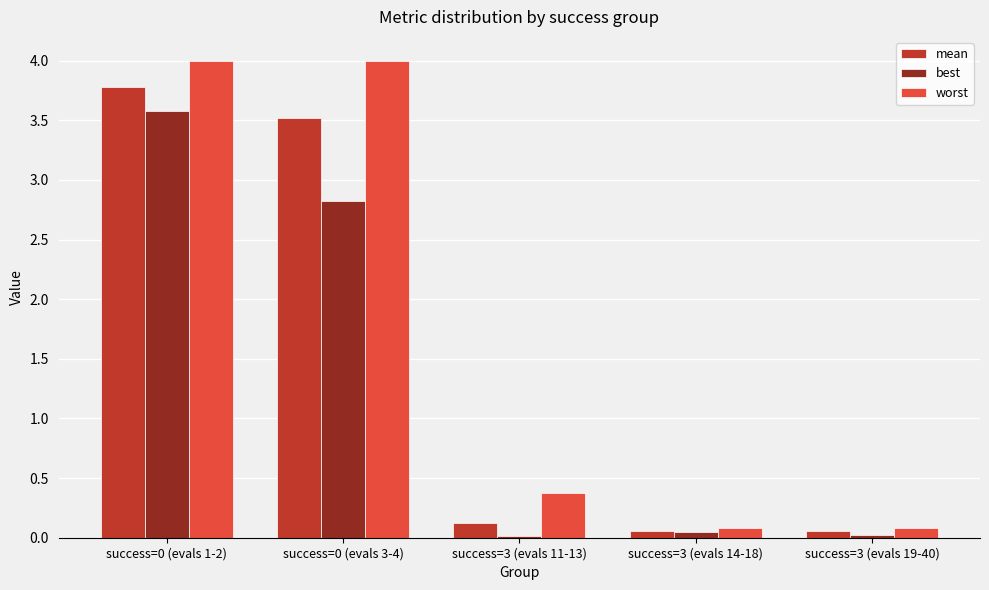

What is the maximum value shown in the chart?

4.0